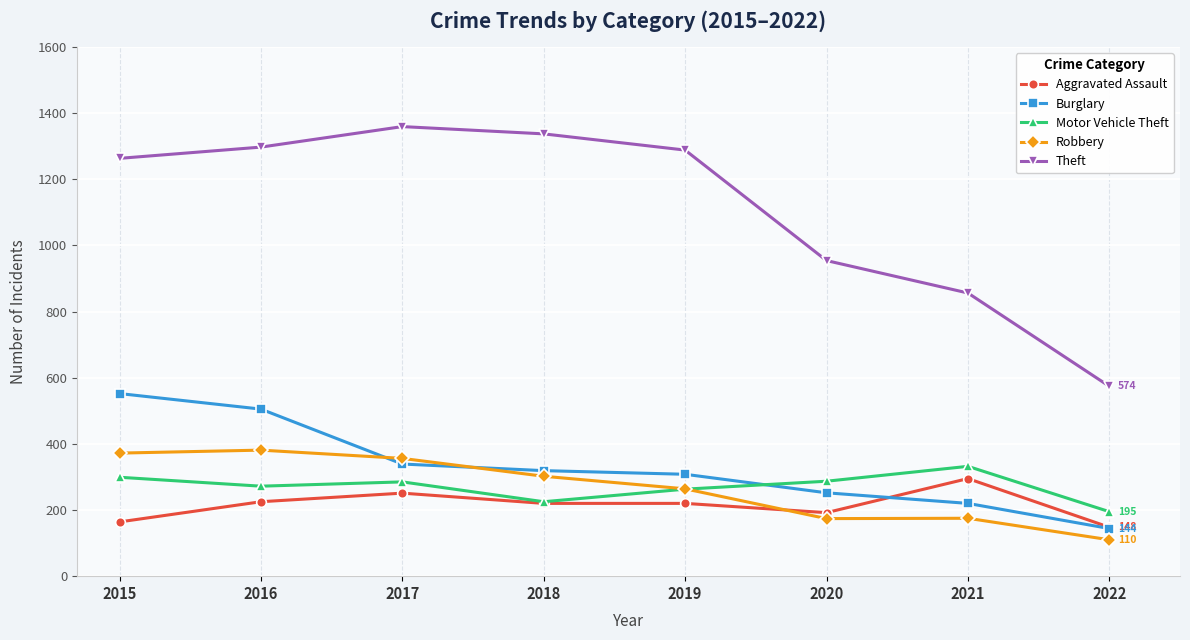

What is the approximate value of Robbery at 2015, to the nearest 50?

350